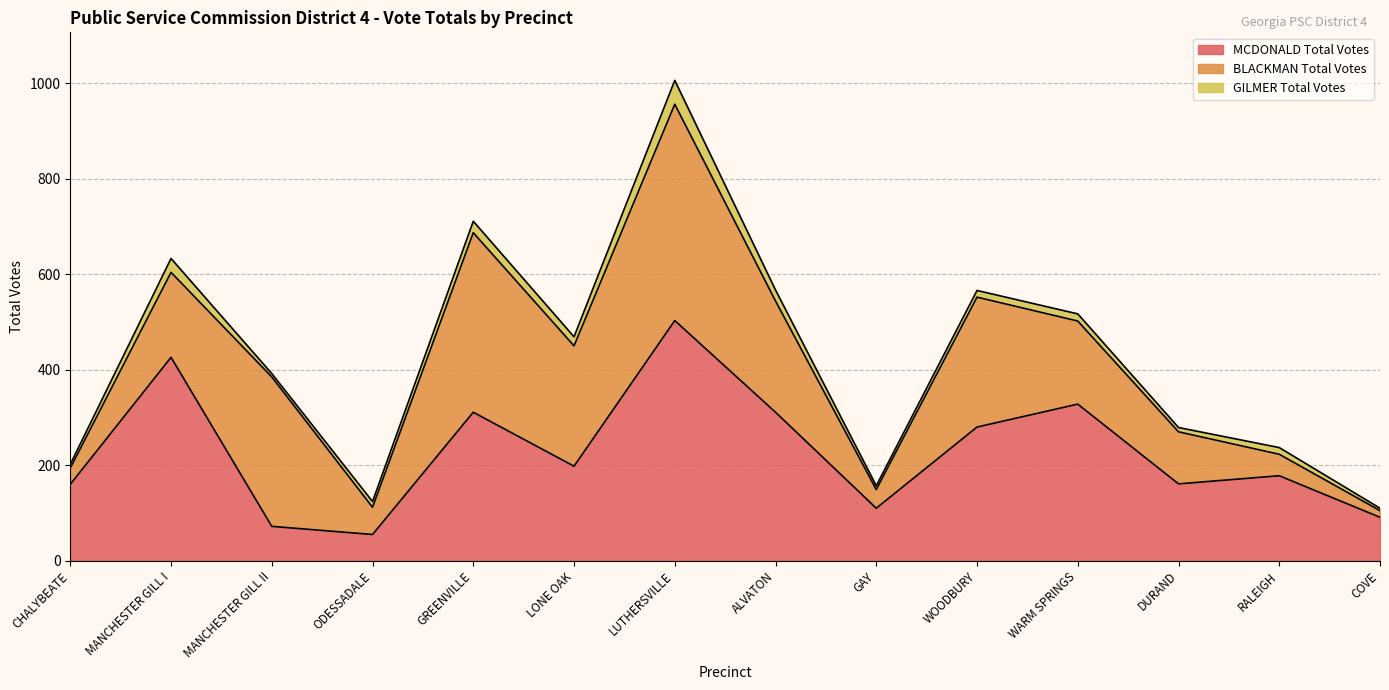

What is the difference between the maximum and minimum values in the GILMER Total Votes series?

45